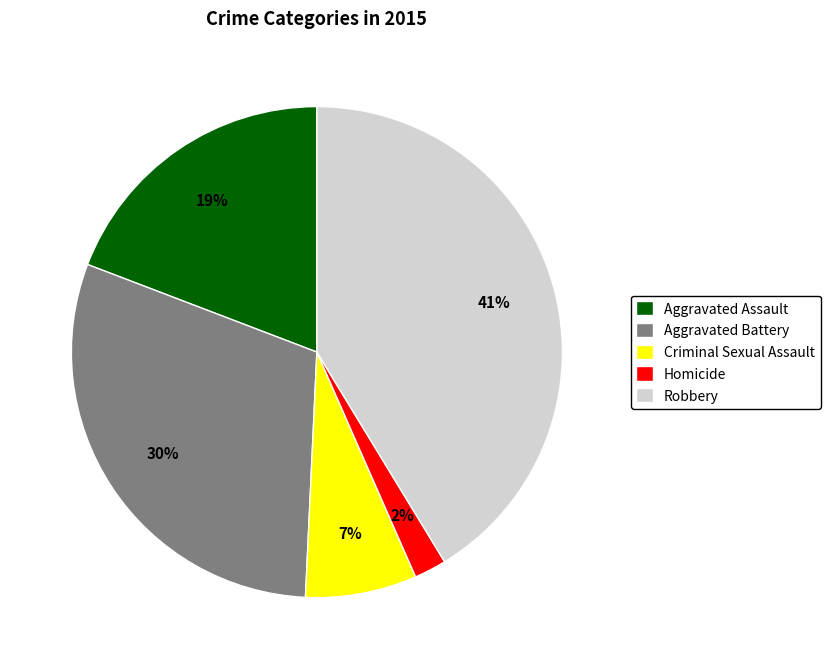

Is there a majority slice in this chart?

No